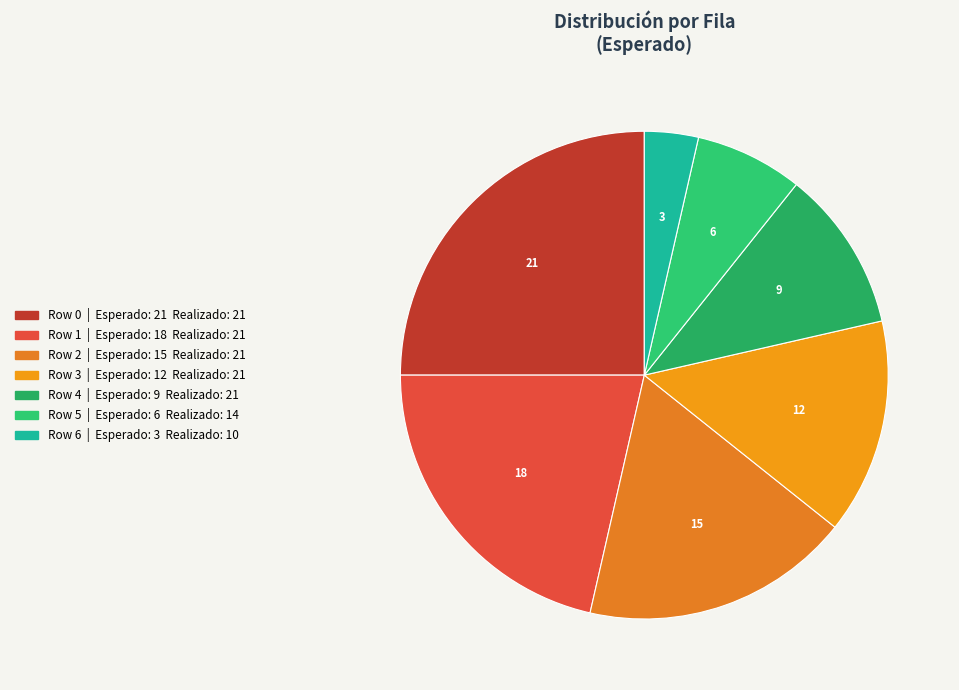

How many slices are in this pie chart?

7